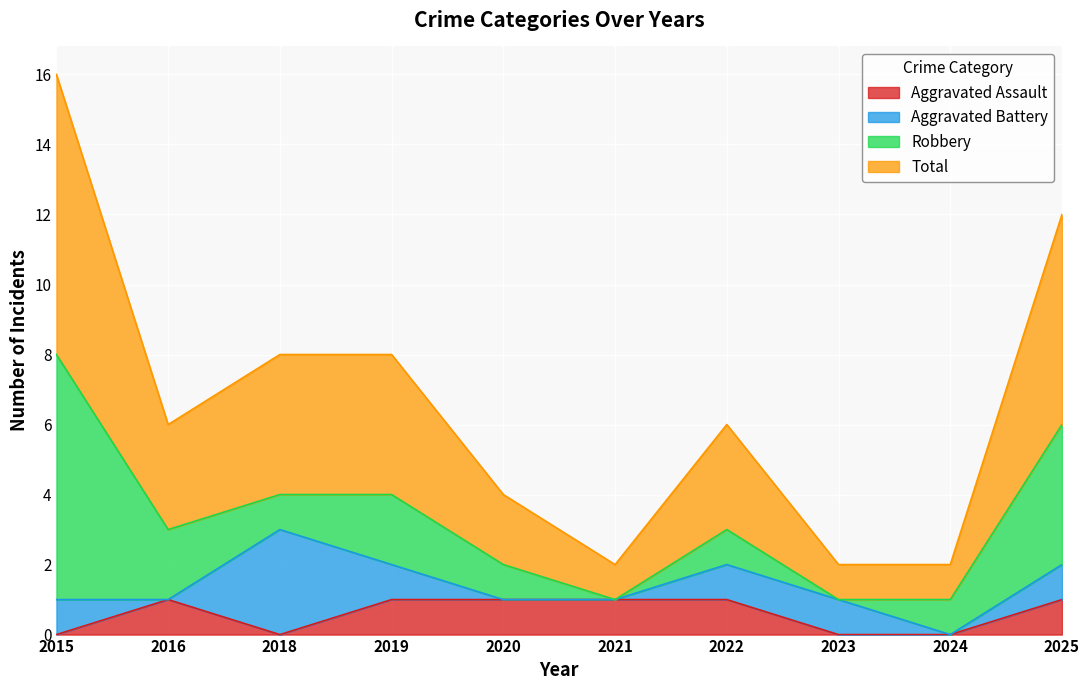

What is the maximum value shown in the chart?

8